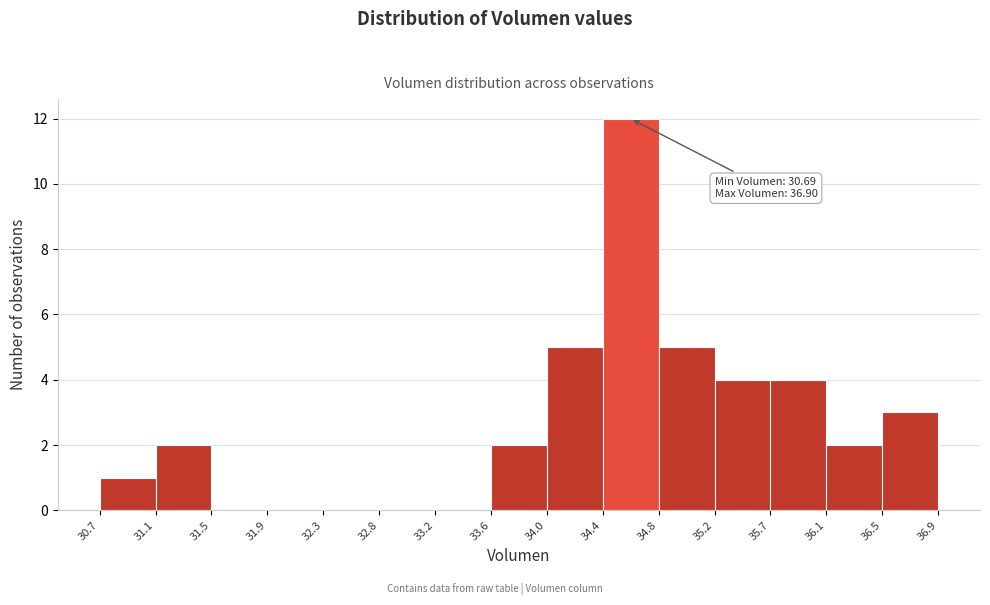

Which range on the x-axis has the tallest bar?

34.4 to 34.8